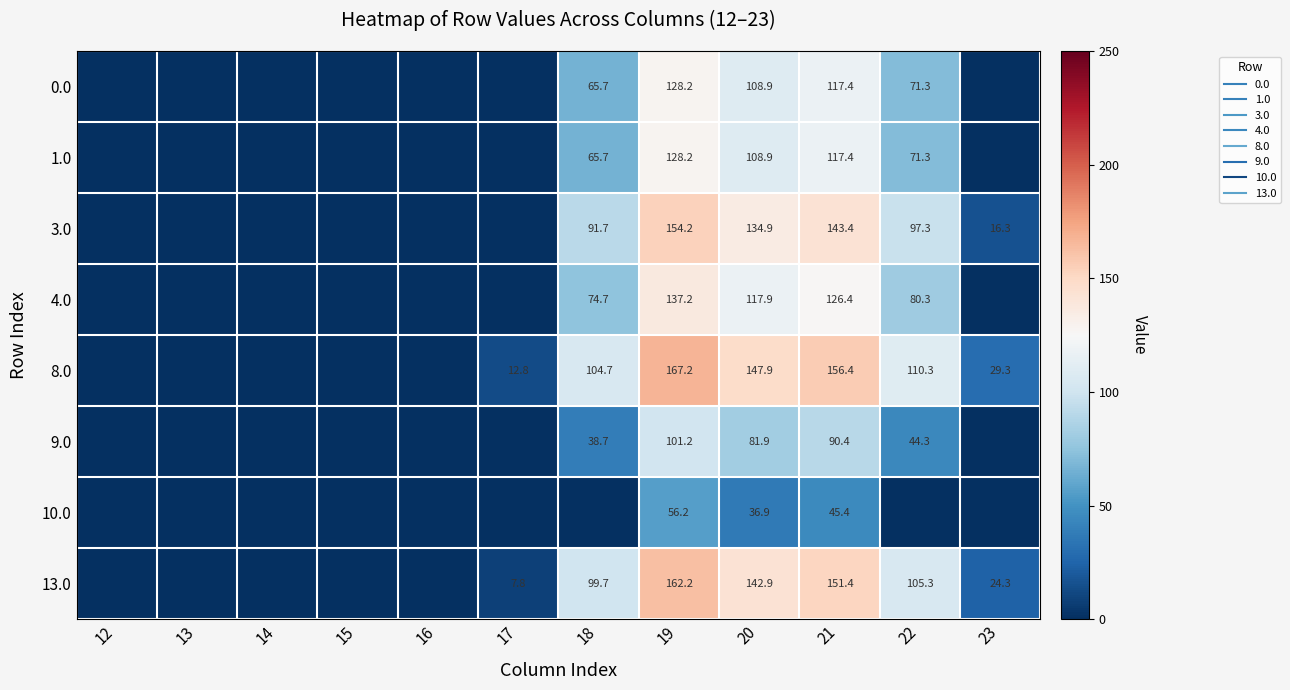

True or false: 1.0 has a value of 154.2 at 20.

False